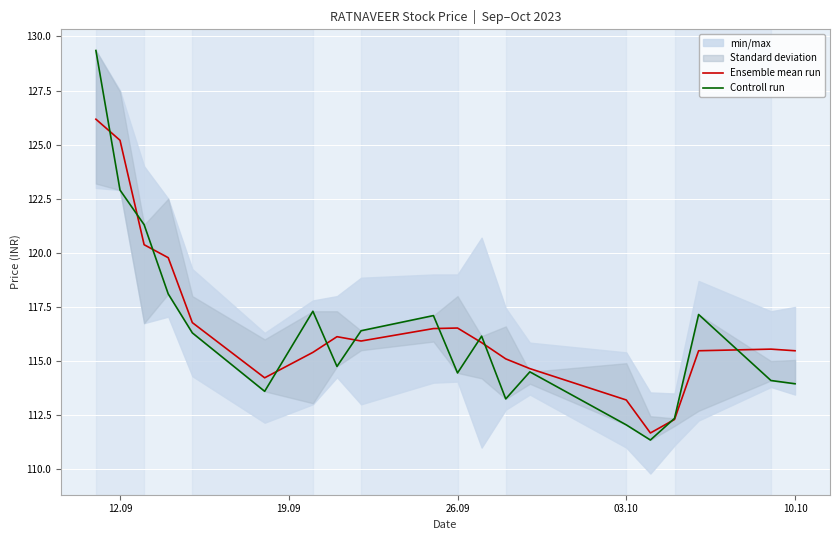

Is it true that Ensemble mean run equals 113.2 at 03.10?

True